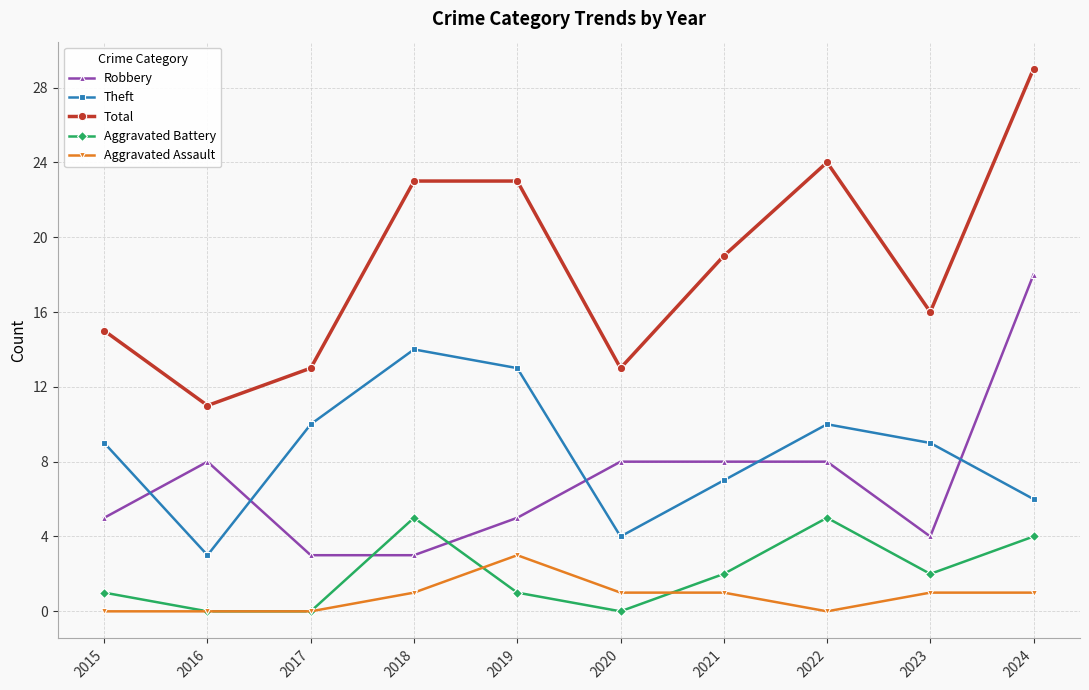

Is the value of Aggravated Battery at 2020 greater than the value of Total at 2018?

No